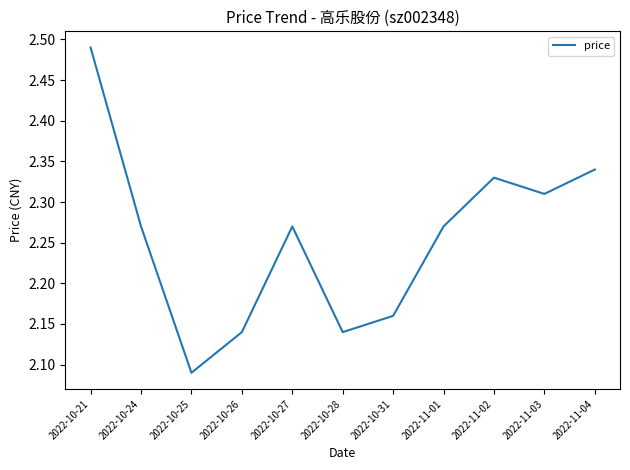

Which has a higher value, 2022-10-28 or 2022-10-25?

2022-10-28